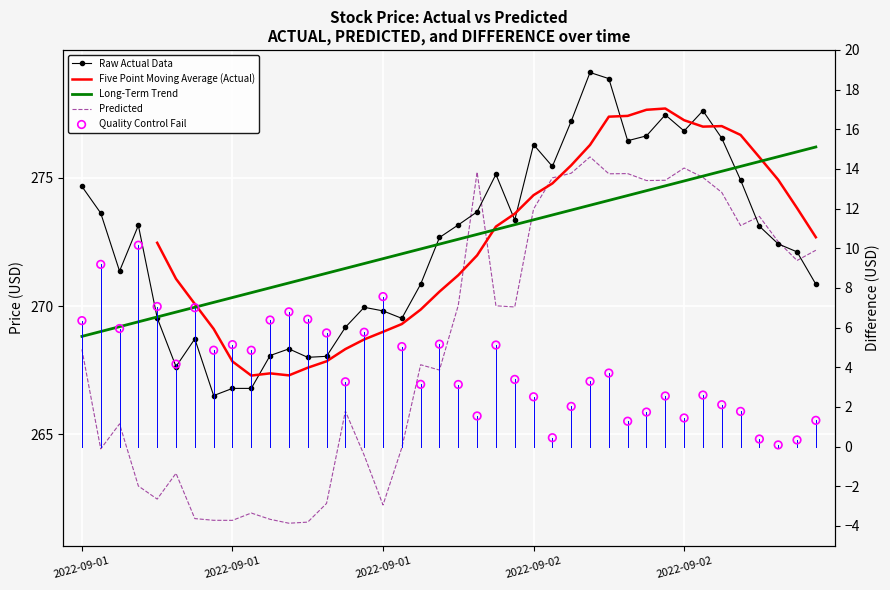

Which series has the widest spread of Y values?

PREDICTED